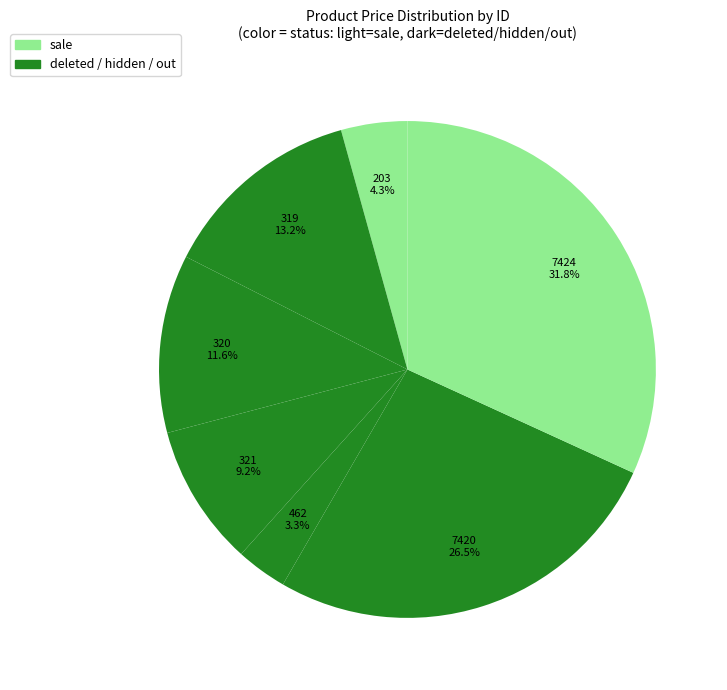

To the nearest percent, what is the difference between the largest and smallest slice percentages?

29%